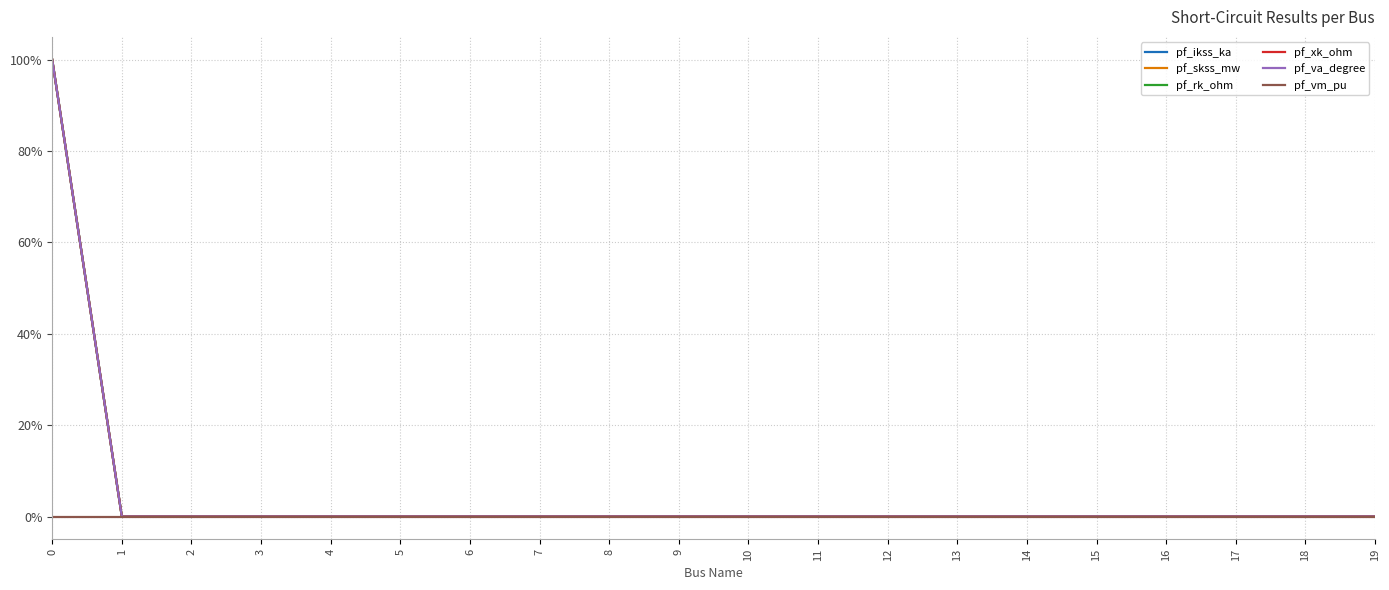

Between 10 and 16, which series saw the biggest shift?

pf_ikss_ka